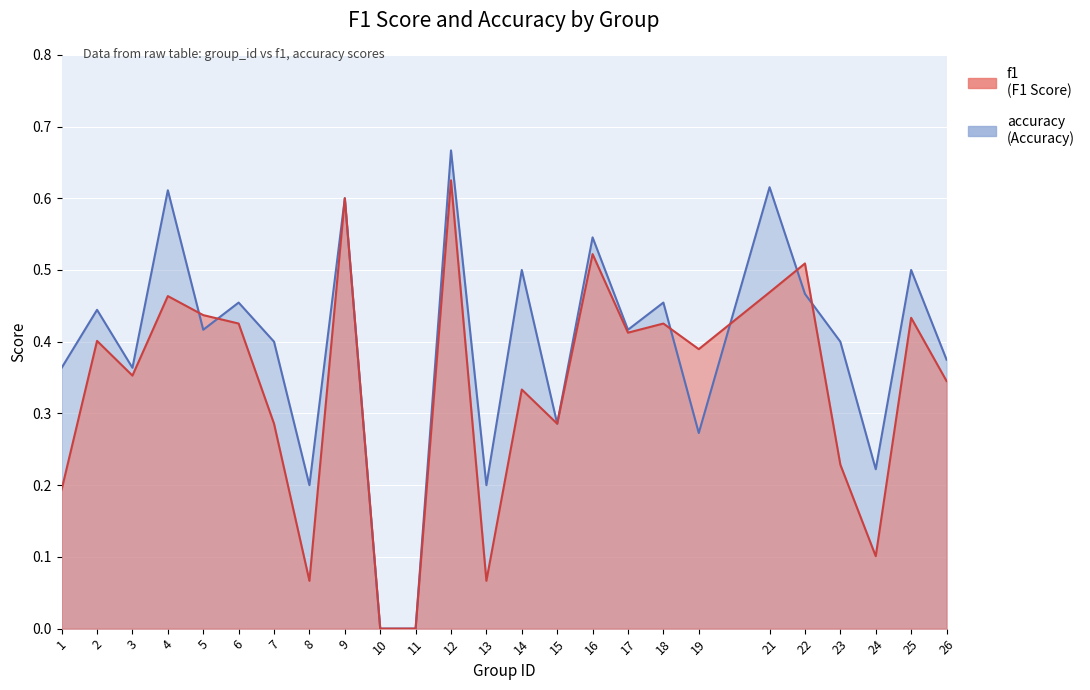

List the series in order of their overall mean, lowest first.

f1, accuracy